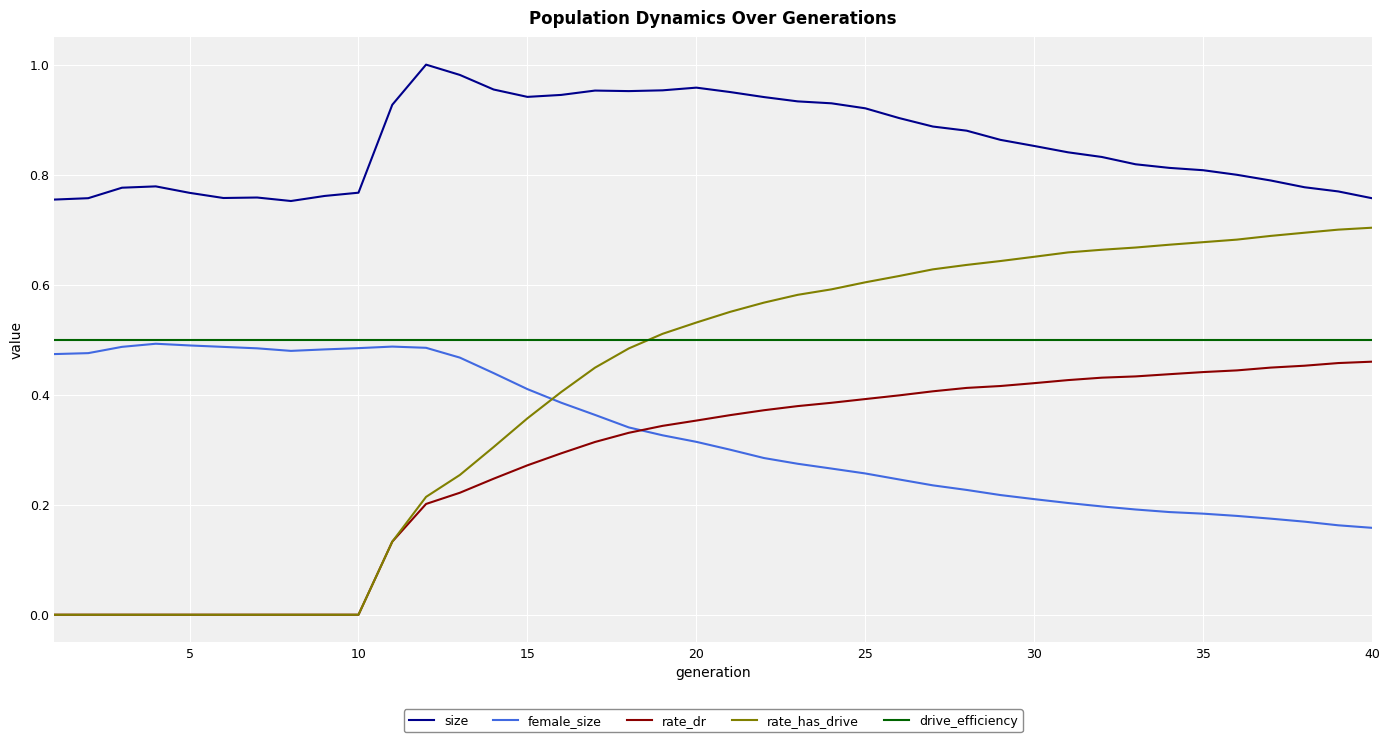

Which series has the largest total across all categories?

size